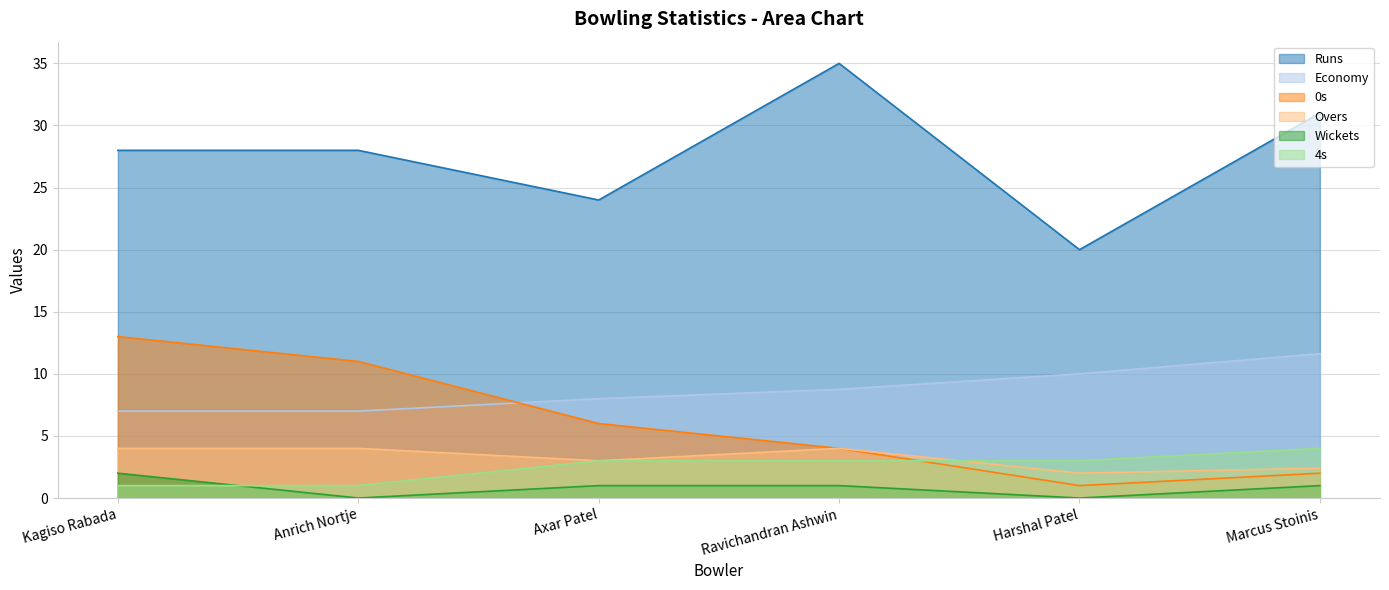

At how many categories does at least one series exceed 10?

6